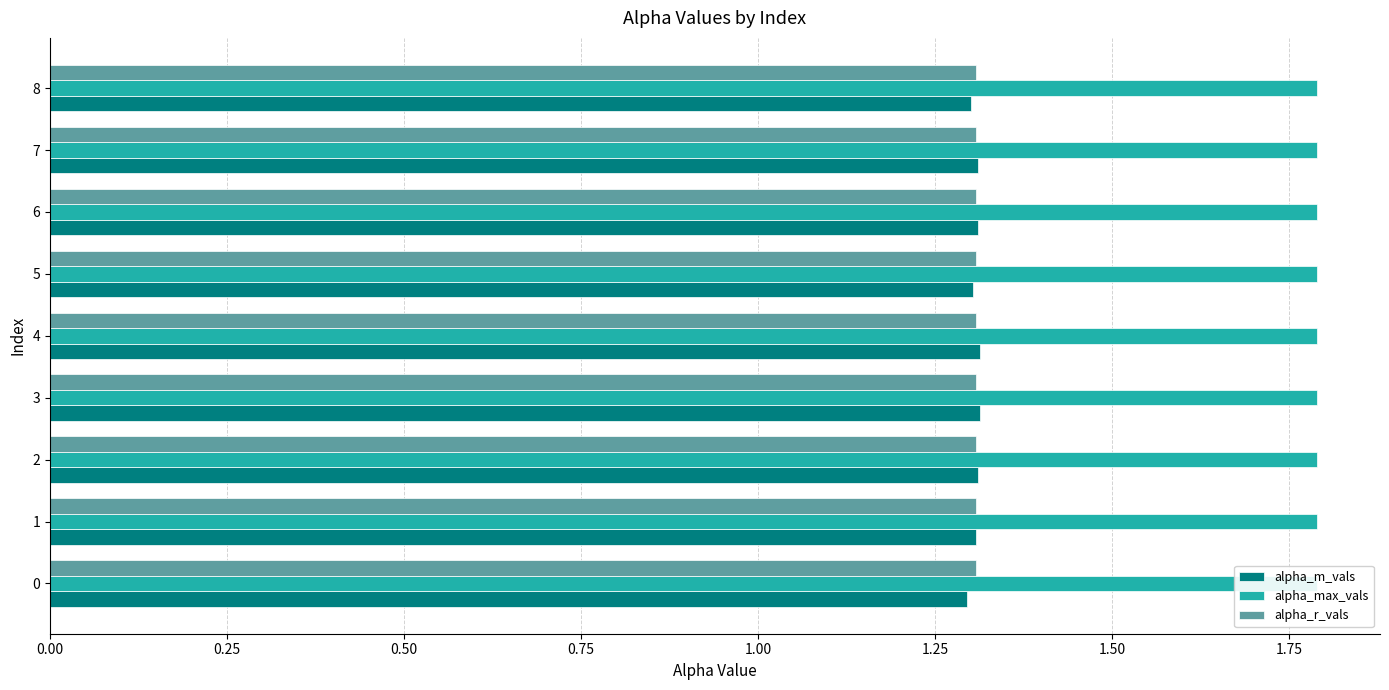

Is the value of alpha_r_vals at 2.00 greater than the value of alpha_max_vals at 0.25?

No